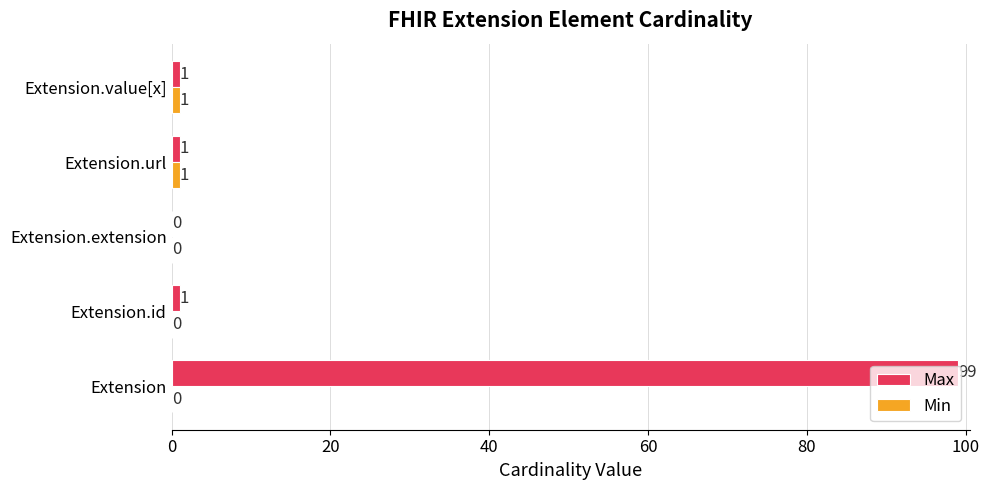

The value of Max at Extension.id is 1. True or false?

True